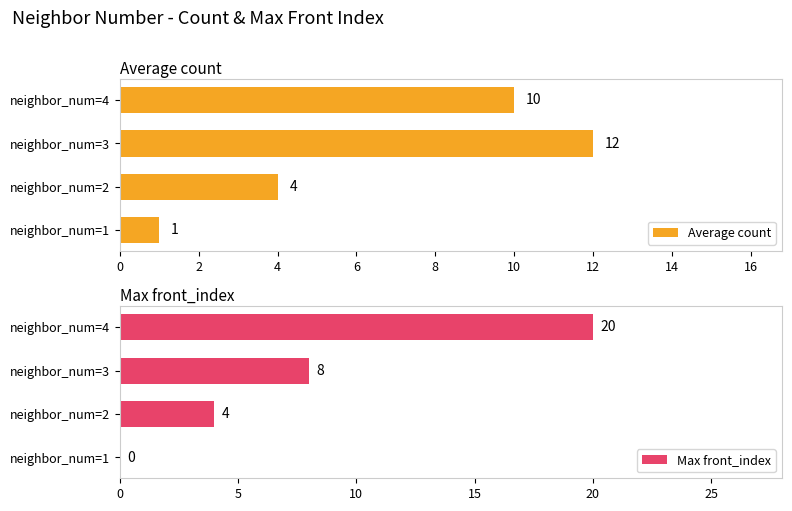

What is the difference between the Average count values at neighbor_num=4 and neighbor_num=3?

2